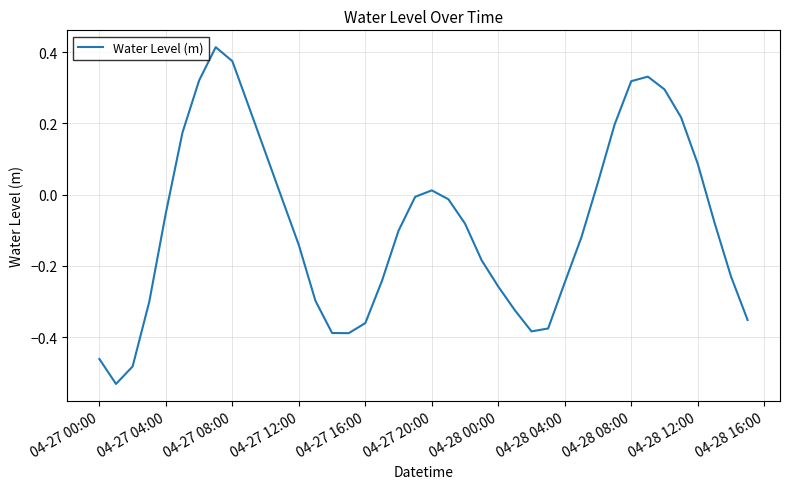

What is the difference between the maximum and minimum values?

0.9